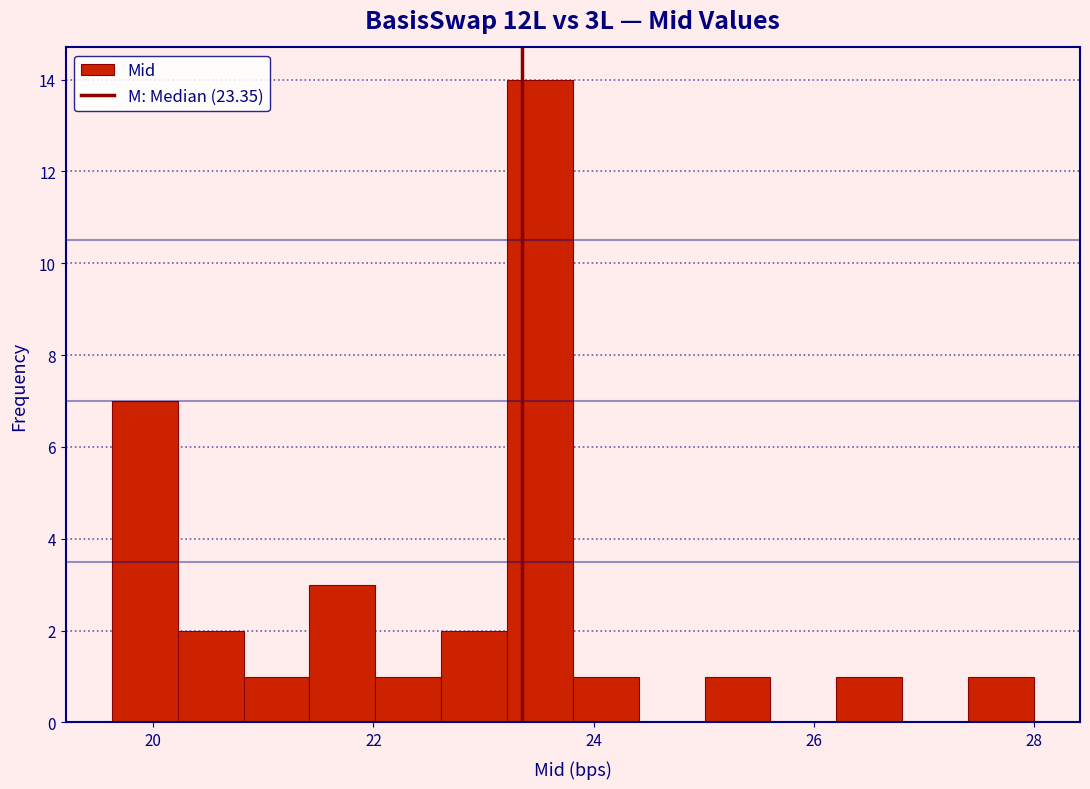

Read against the x-axis, roughly where is the centre of the tallest bar?

23.6